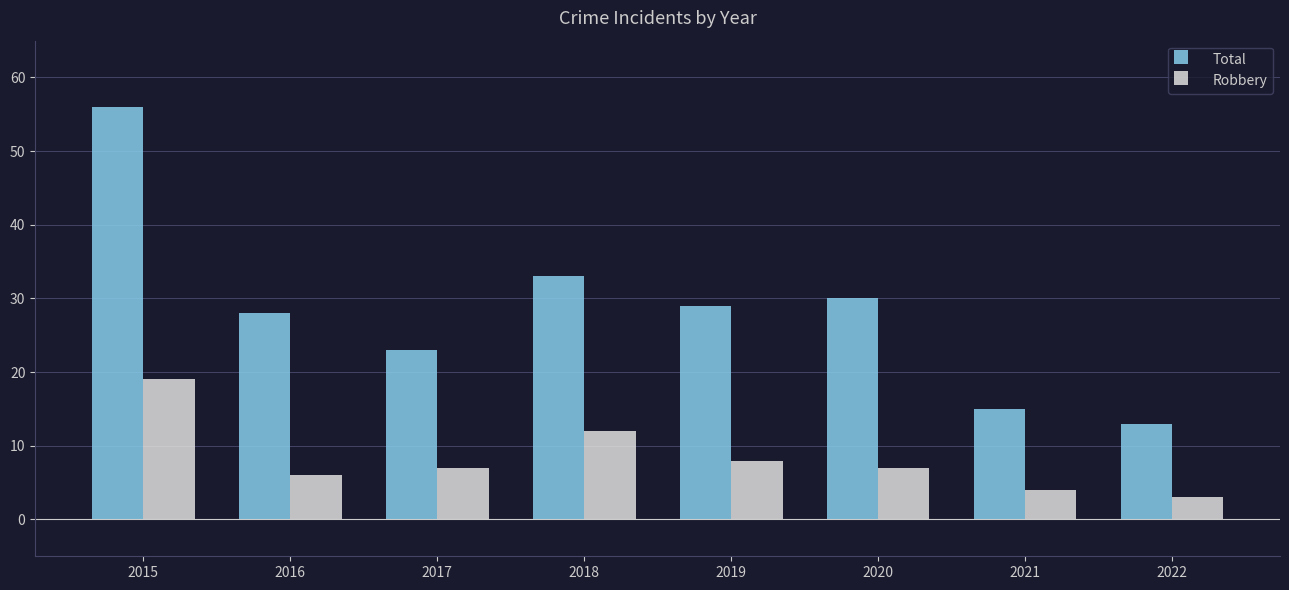

Reading left to right, what are all the values shown in this chart?

Total: 56	28	23	33	29	30	15	13
Robbery: 19	6	7	12	8	7	4	3